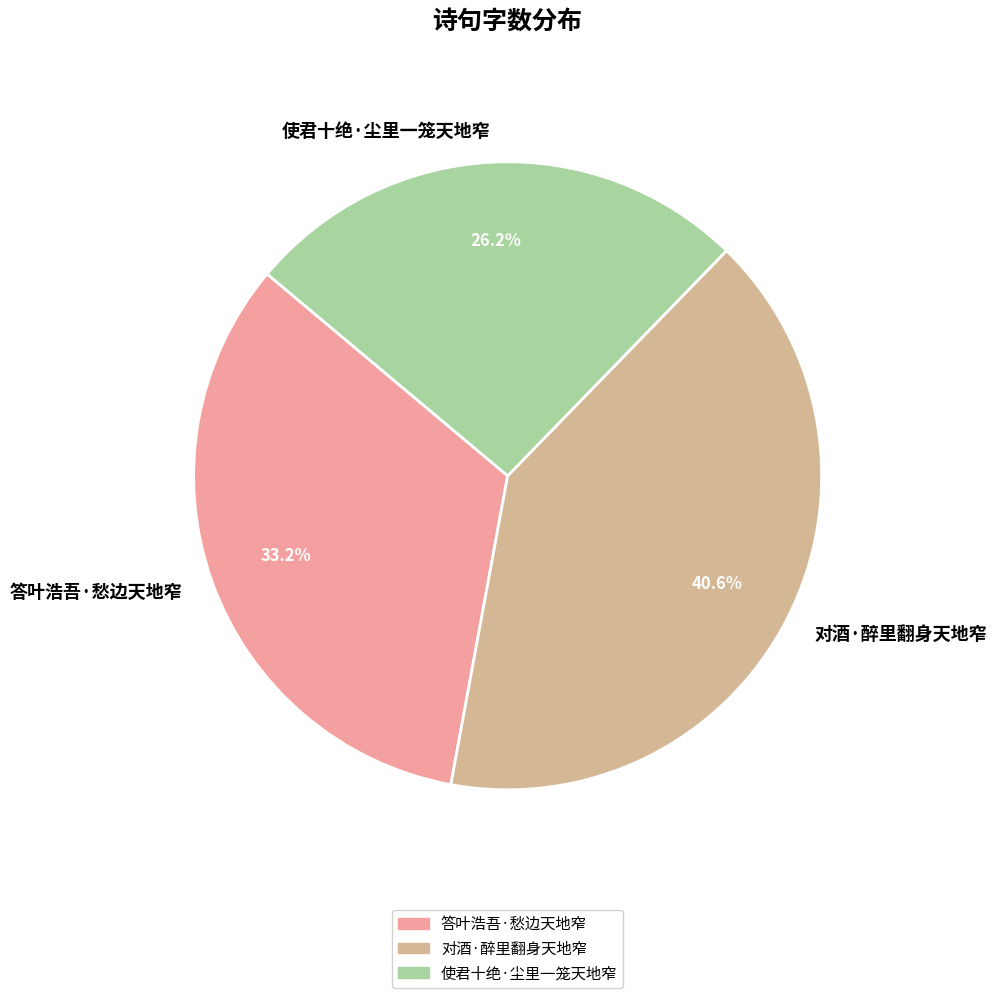

To the nearest percent, what is the combined percentage of 使君十绝·尘里一笼天地窄 and 答叶浩吾·愁边天地窄?

59%